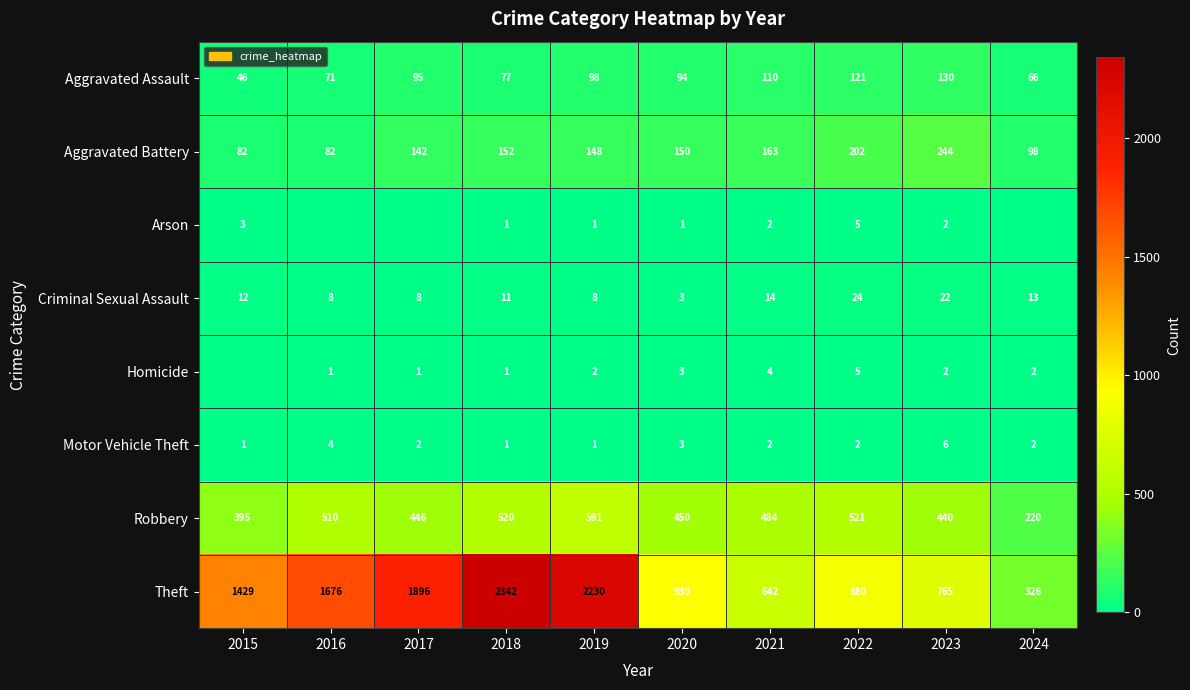

What is the total value across all series at 2018?

3105